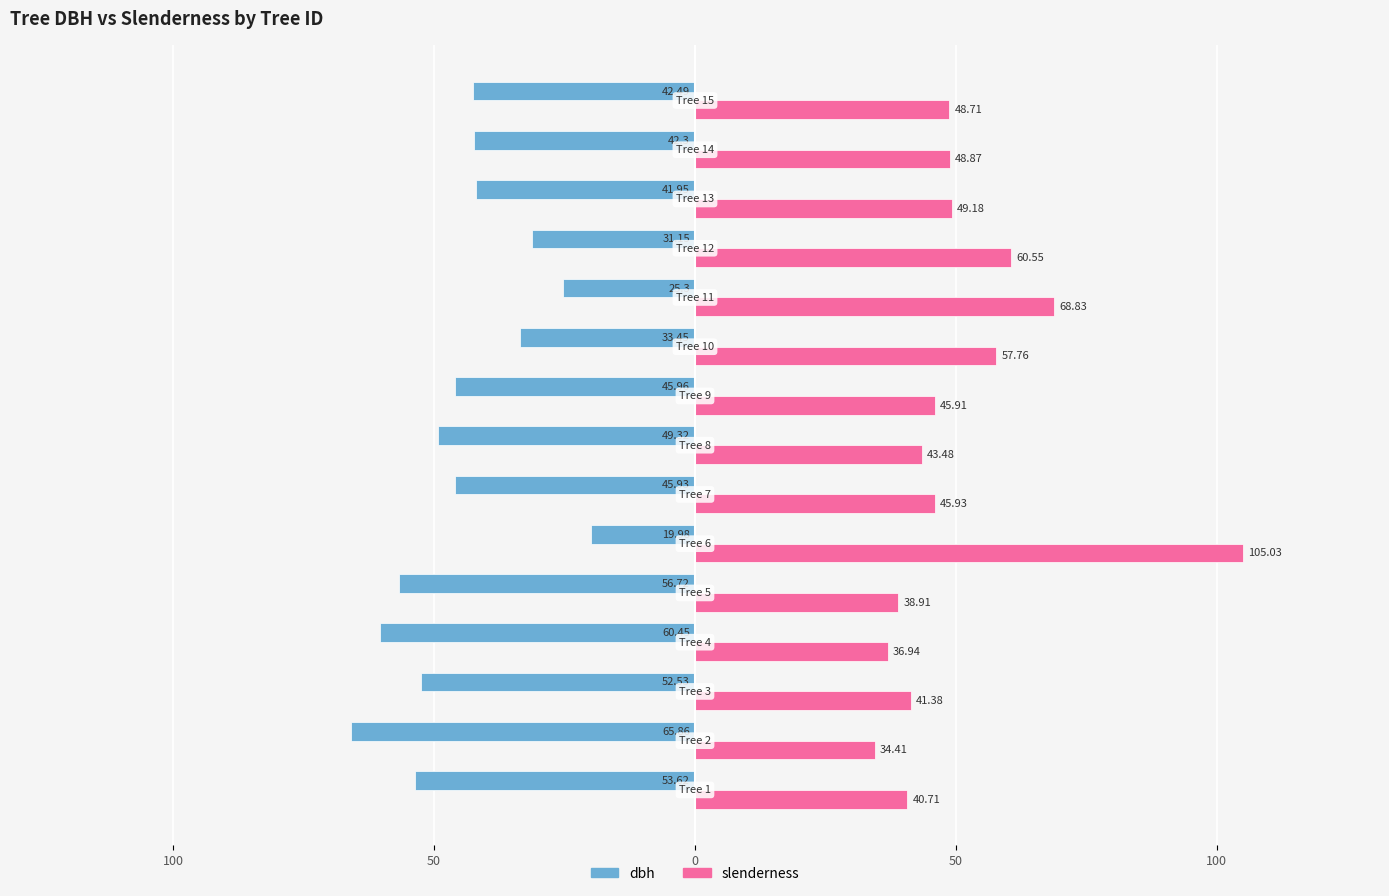

What are all the series names shown in the legend?

dbh, slenderness